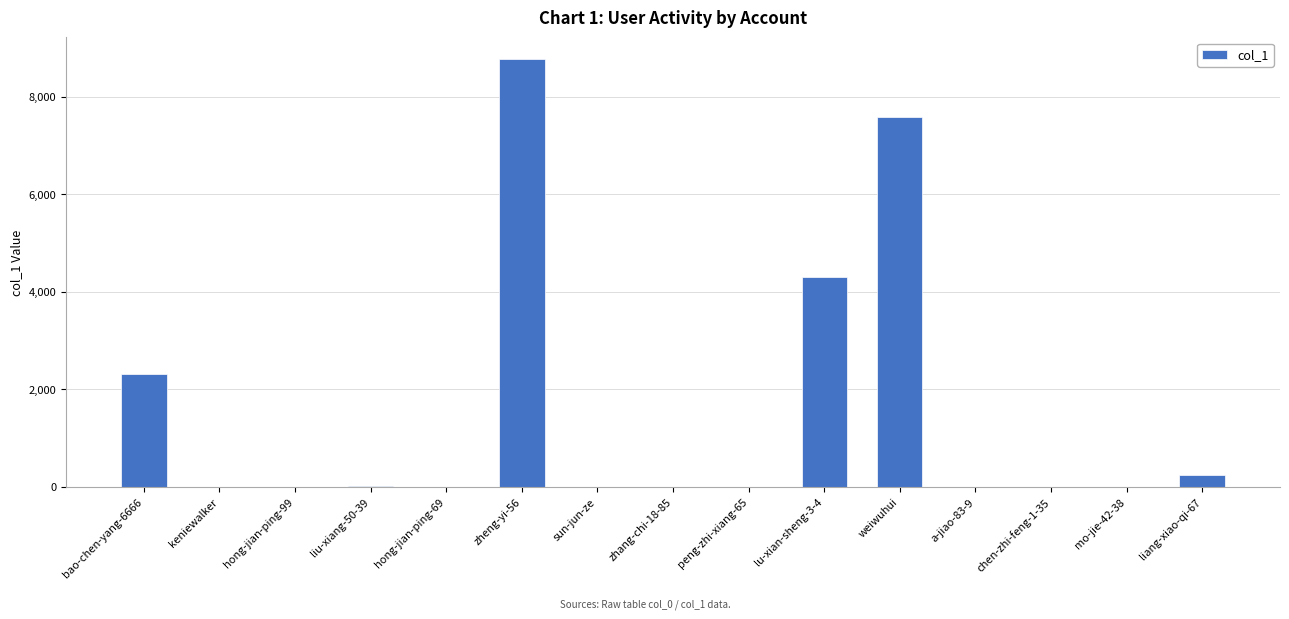

What is the change in value from weiwuhui to liang-xiao-qi-67?

-7342